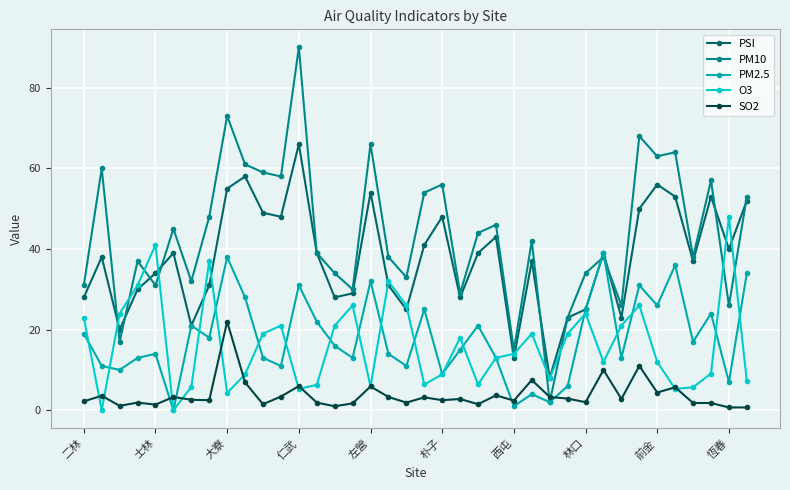

What is the greatest value displayed?

90.0